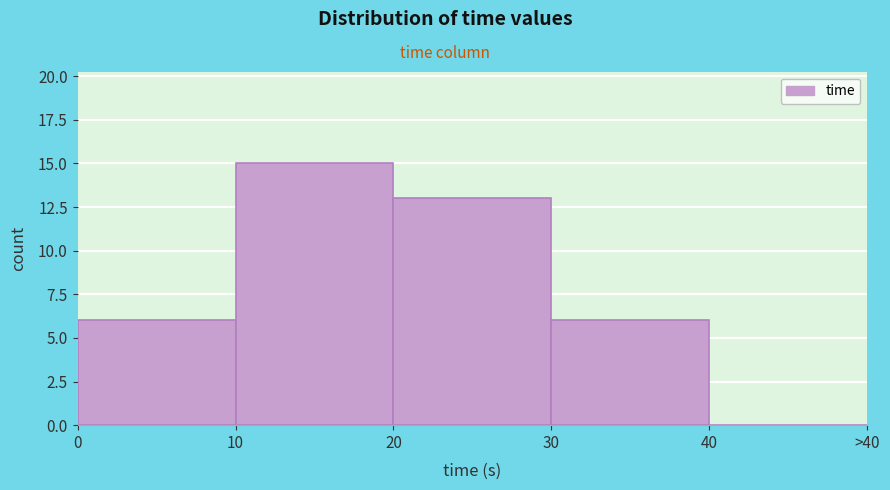

Reading right to left, extract all data points from this chart.

40=0	30=6	20=13	10=15	0=6